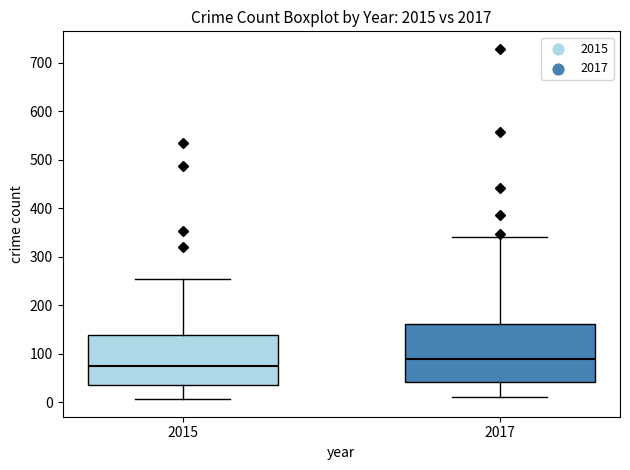

Which box's median line is the highest?

2017